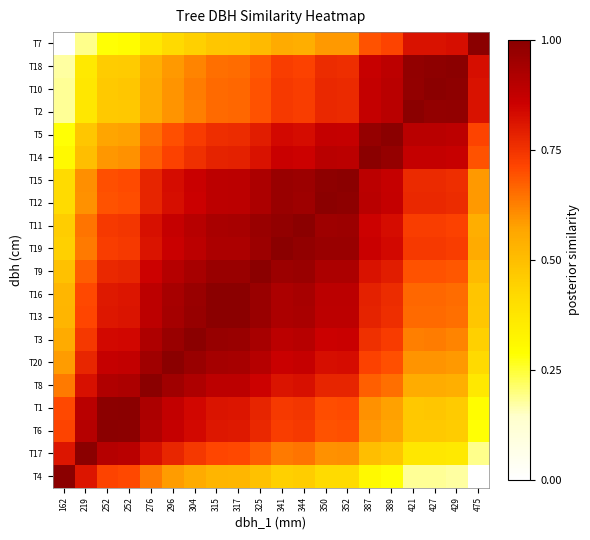

Count the number of data series in this chart.

20